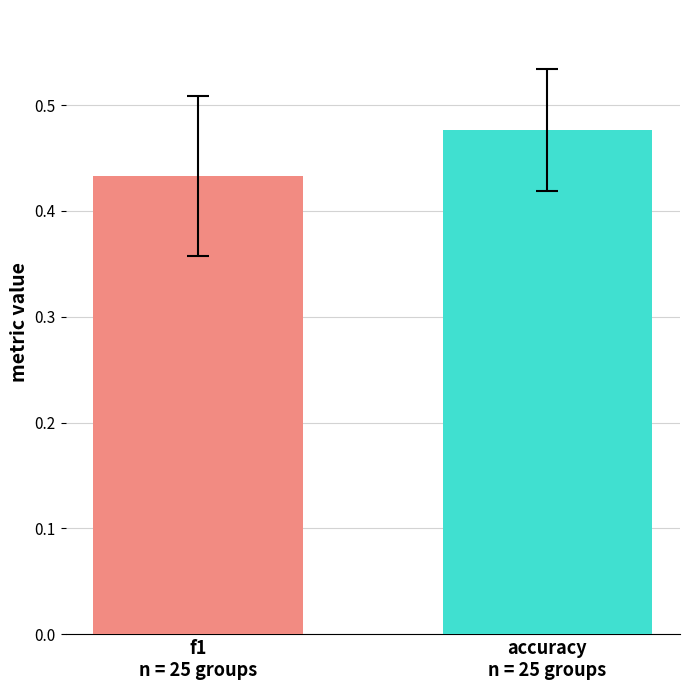

What is the sum of all values?

0.9